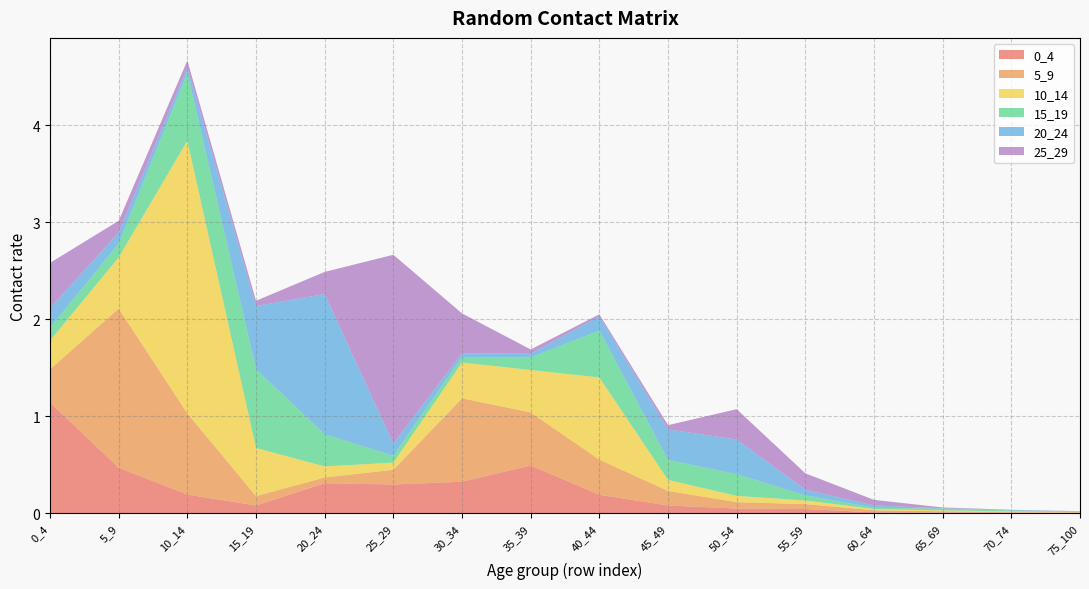

Reading left to right, extract all data points from this chart.

0_4: 1.1	0.5	0.2	0.1	0.3	0.3	0.3	0.5	0.2	0.1	0.0	0.0	0.0	0.0	0.0	0.0
5_9: 0.3	1.6	0.8	0.1	0.1	0.2	0.9	0.5	0.4	0.2	0.1	0.1	0.0	0.0	0.0	0.0
10_14: 0.3	0.5	2.8	0.5	0.1	0.1	0.4	0.4	0.8	0.1	0.1	0.0	0.0	0.0	0.0	0.0
15_19: 0.1	0.1	0.7	0.8	0.3	0.1	0.1	0.1	0.5	0.2	0.2	0.1	0.0	0.0	0.0	0.0
20_24: 0.2	0.1	0.1	0.7	1.4	0.1	0.0	0.0	0.1	0.3	0.4	0.1	0.0	0.0	0.0	0.0
25_29: 0.5	0.1	0.1	0.1	0.2	1.9	0.4	0.0	0.0	0.0	0.3	0.2	0.1	0.0	0.0	0.0